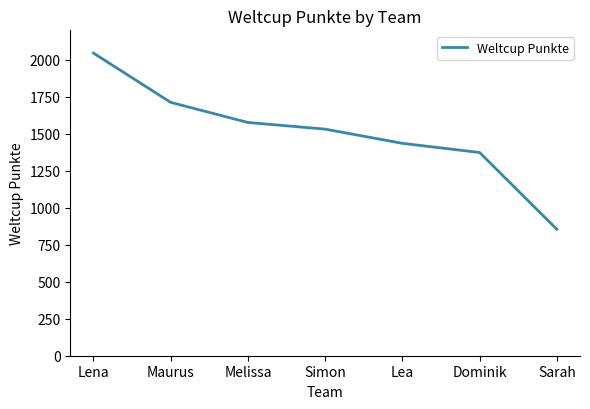

Rank the categories by value from lowest to highest.

Sarah, Dominik, Lea, Simon, Melissa, Maurus, Lena